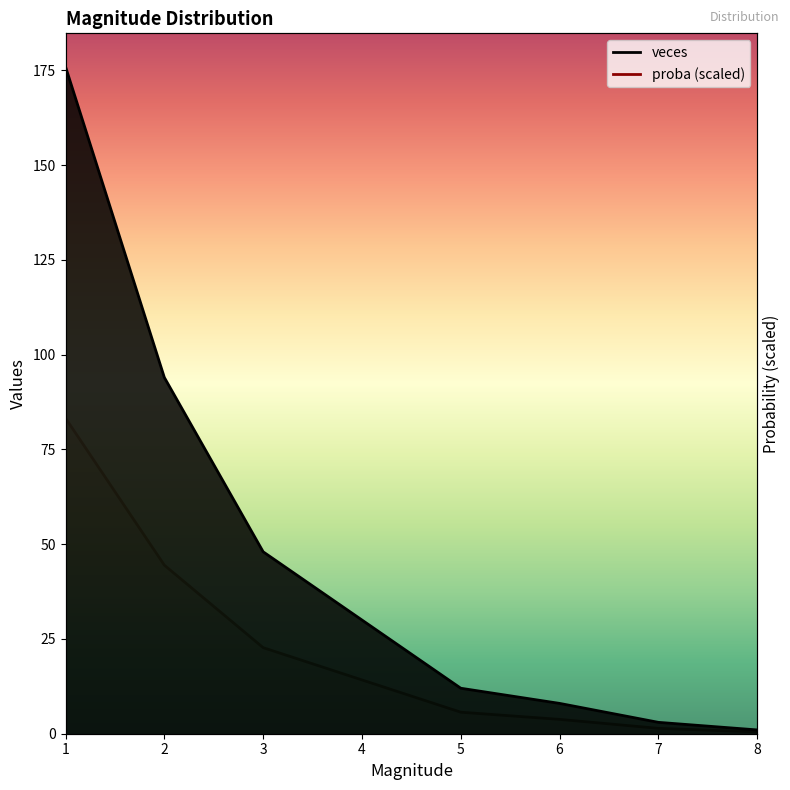

True or false: veces has a value of 17.4 at 3.

False